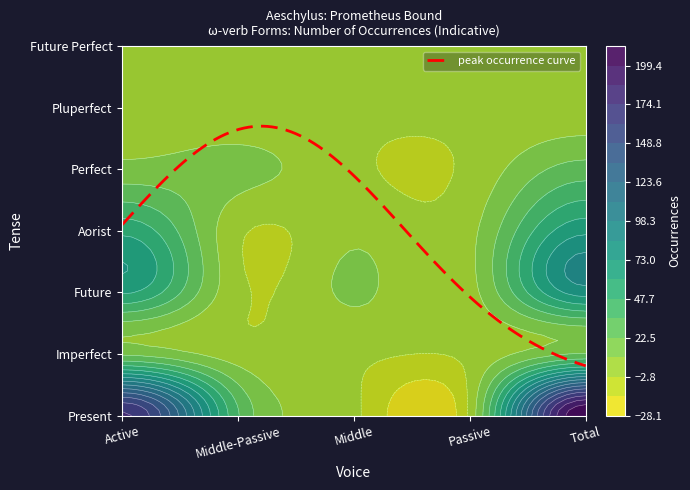

Which series has the largest total across all categories?

Present